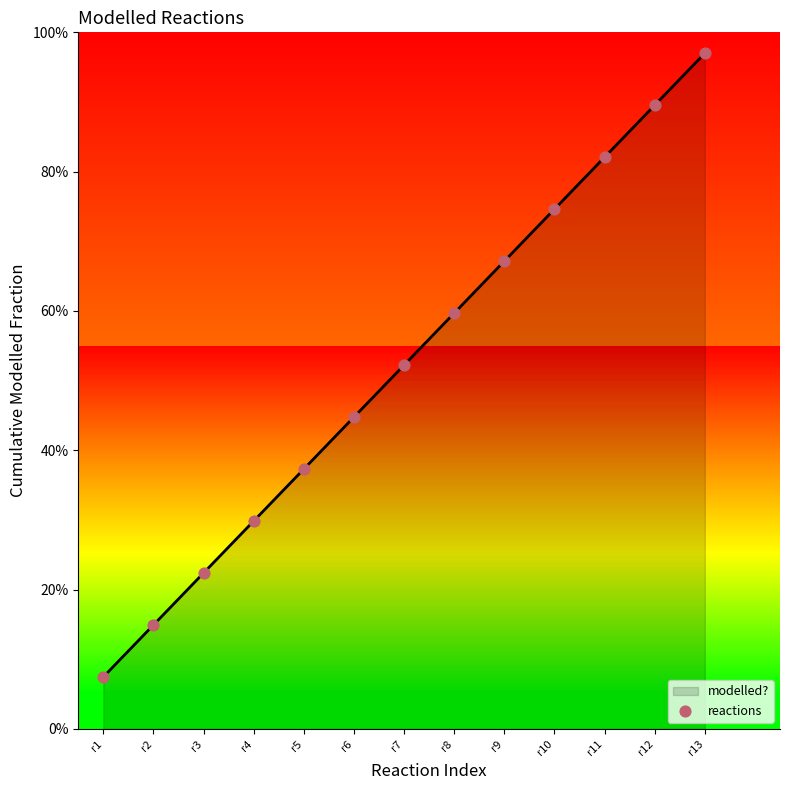

Between r5 and r12, which is larger?

r12